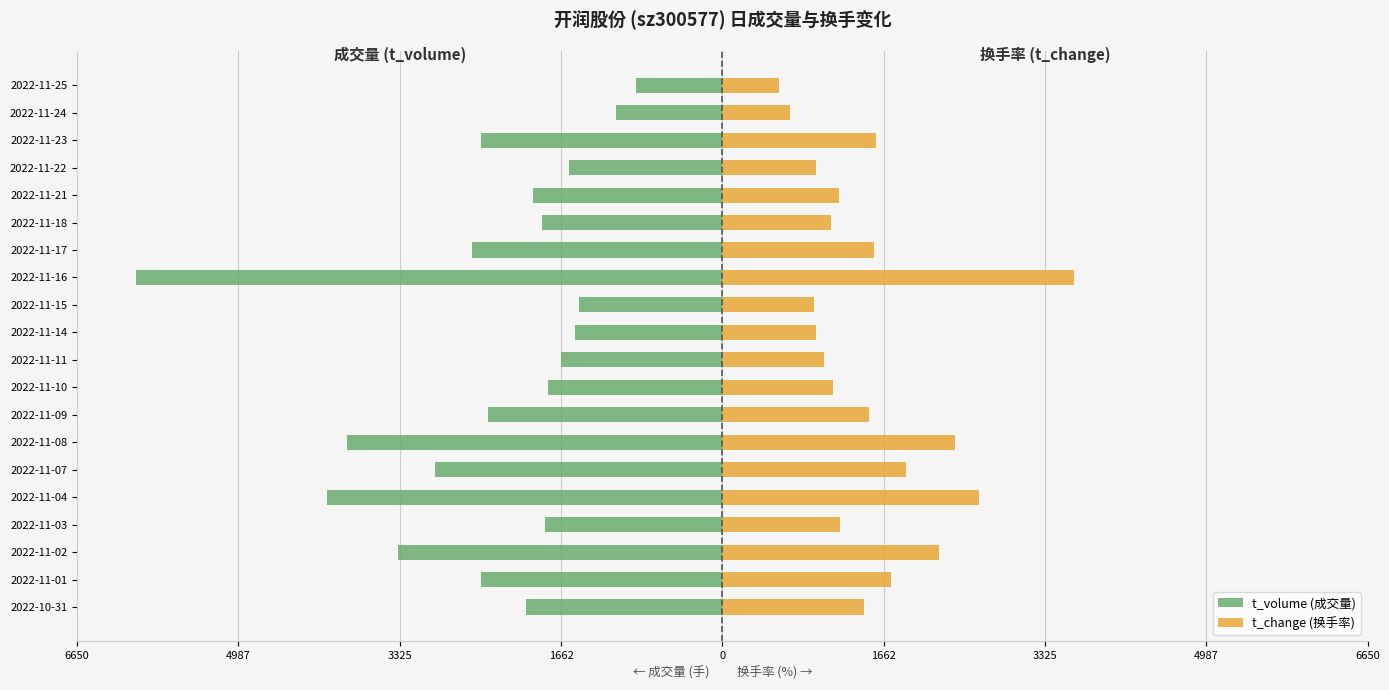

What is the average value of the t_volume (成交量) series?

-2398.9